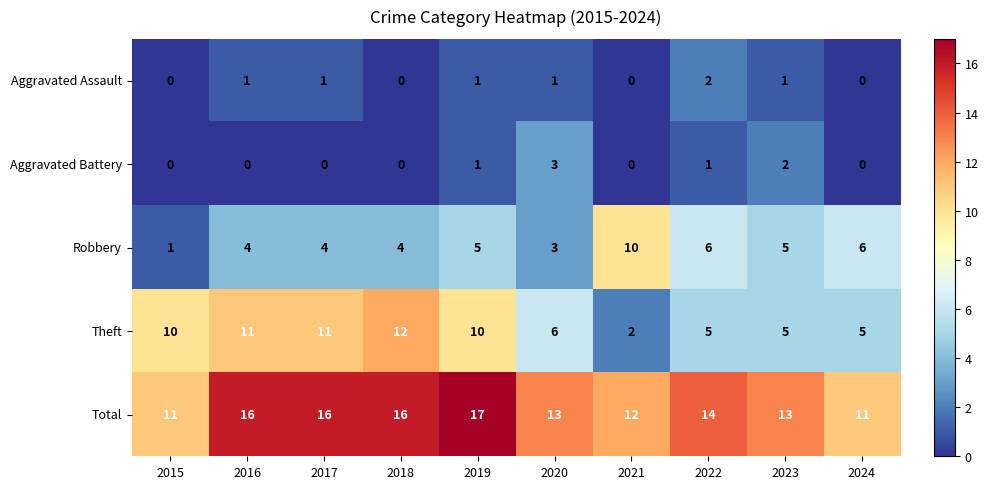

List the series in order of their peak value, highest first.

Total, Theft, Robbery, Aggravated Battery, Aggravated Assault